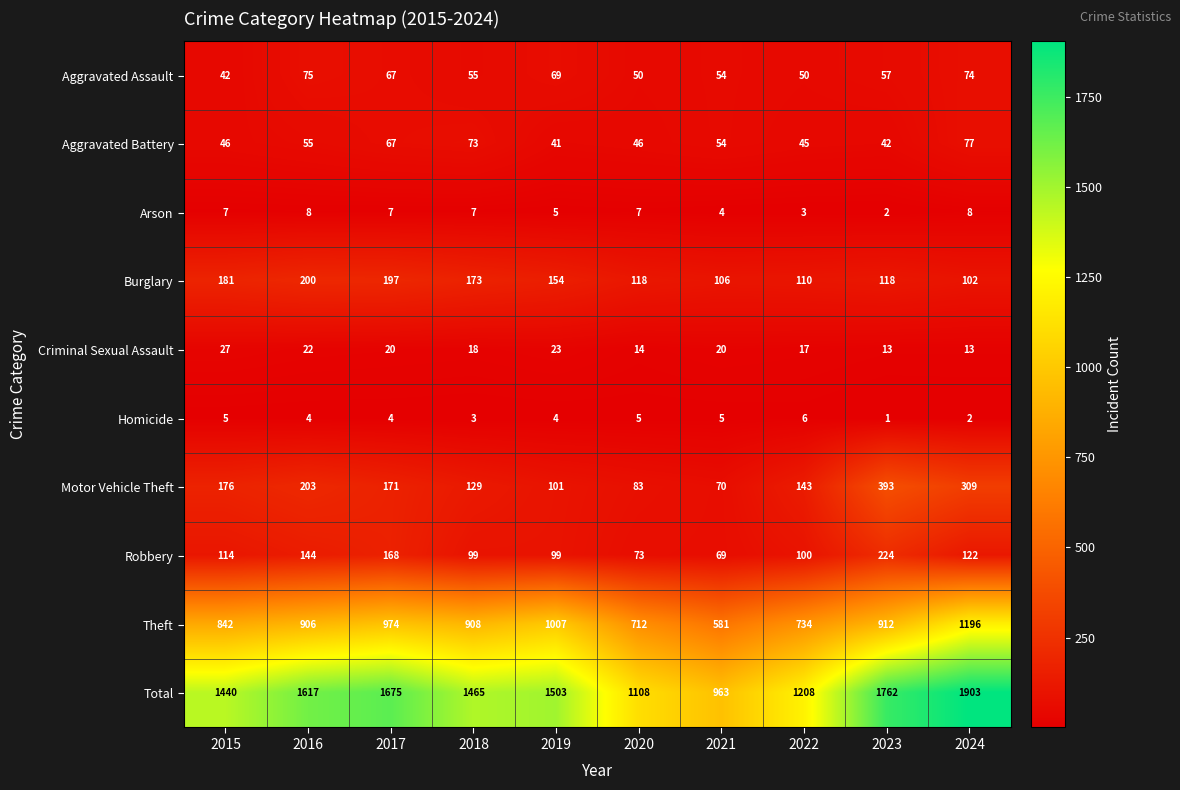

Is it true that Arson equals 14 at 2024?

False